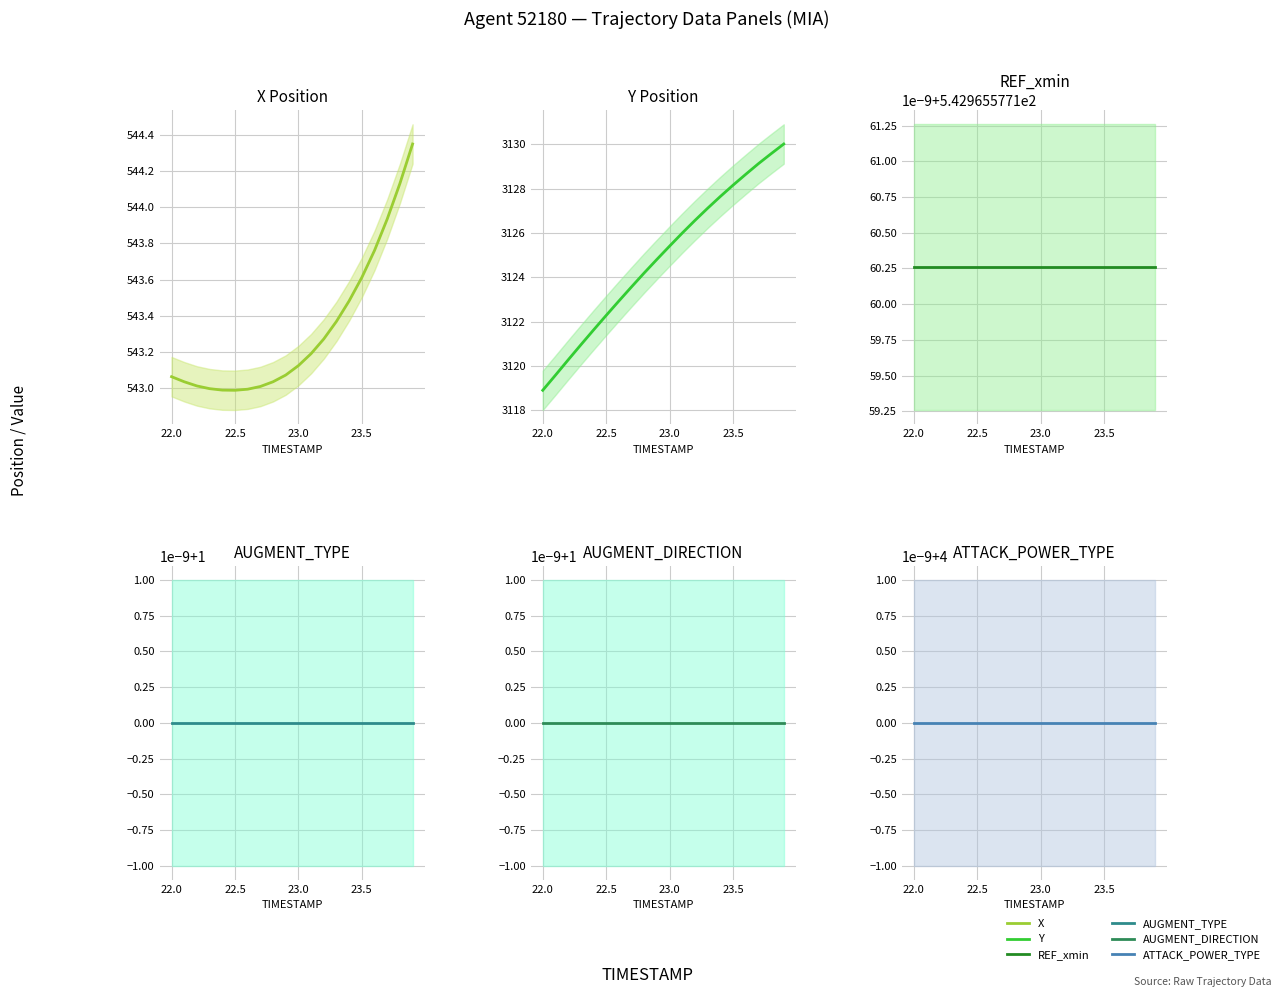

How many lines are shown in the chart?

6